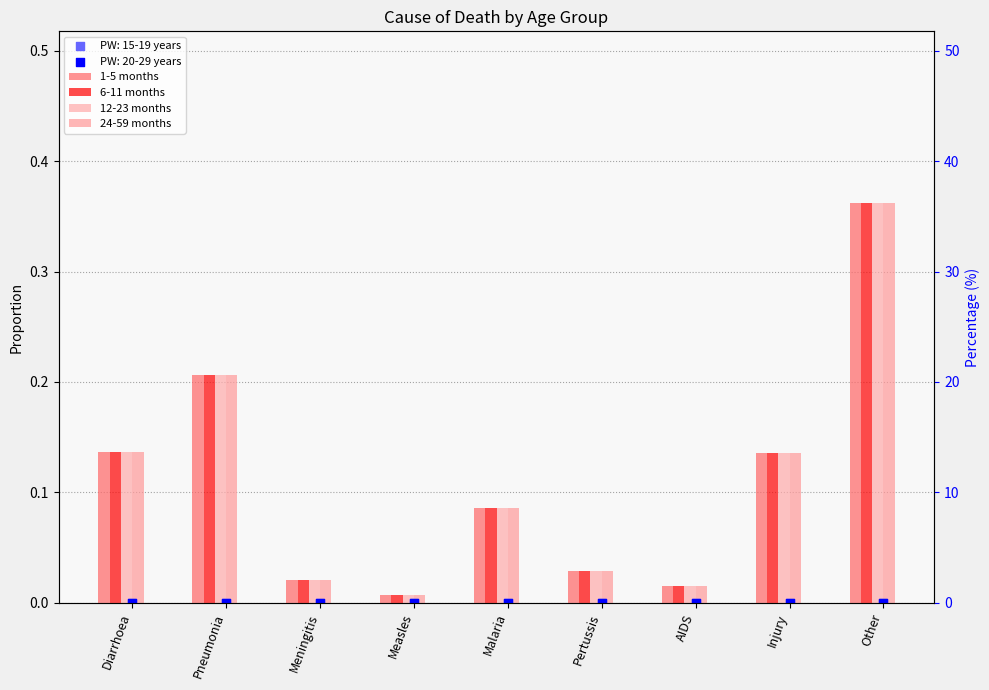

Which series reaches the minimum Y coordinate?

1-5 months